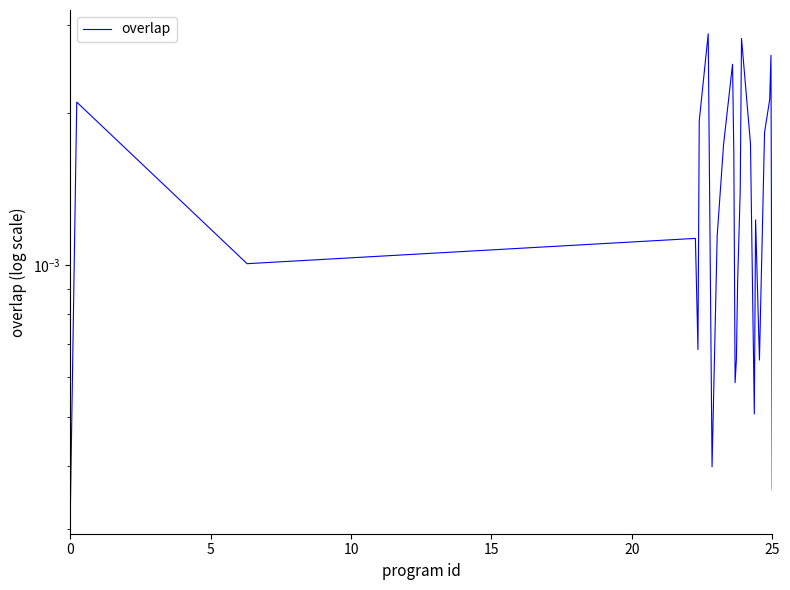

The chart shows a value of 0.0 at 20. True or false?

True